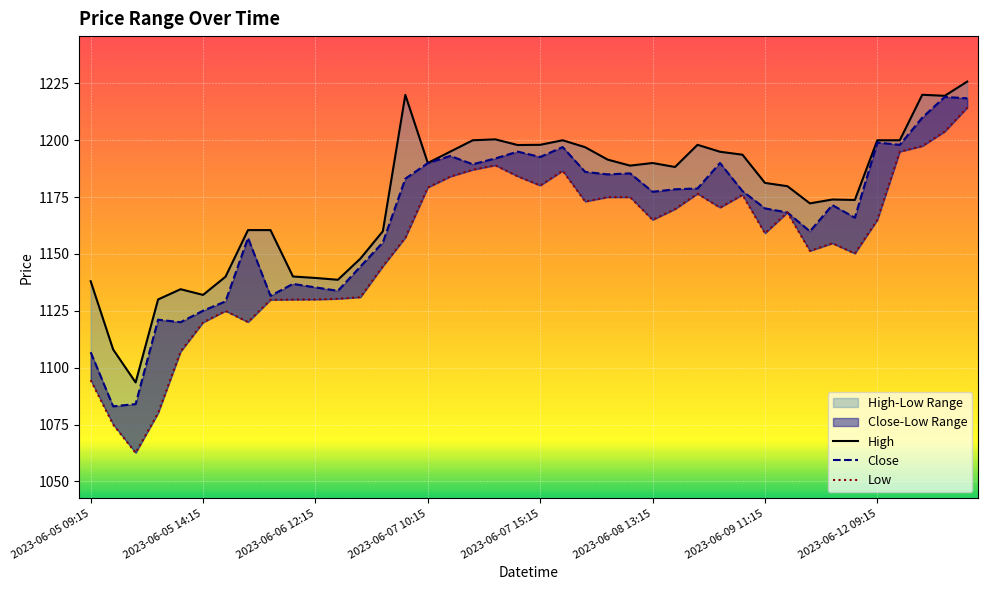

Reading left to right, extract all data points from this chart.

High: 1138.0	1108.0	1093.5	1130.0	1134.5	1132.0	1140.0	1160.5	1160.5	1140.1	1139.5	1138.7	1148.0	1160.0	1220.0	1190.0	1195.0	1200.0	1200.4	1197.9	1198.0	1200.0	1197.0	1191.5	1188.8	1190.0	1188.2	1198.0	1195.0	1193.7	1181.2	1179.8	1172.2	1174.0	1173.8	1200.0	1200.0	1220.0	1219.5	1225.8
Close: 1106.8	1083.0	1084.0	1121.1	1120.0	1125.0	1129.2	1157.0	1131.6	1136.8	1135.3	1133.8	1144.5	1155.0	1183.1	1190.0	1193.1	1189.5	1192.0	1195.0	1192.7	1197.0	1186.1	1185.0	1185.5	1177.3	1178.5	1178.8	1190.0	1177.7	1170.0	1168.2	1160.0	1171.5	1166.0	1199.0	1198.0	1210.0	1219.0	1218.5
Low: 1094.5	1075.0	1062.5	1080.0	1107.0	1119.9	1125.0	1120.0	1129.8	1130.0	1130.0	1130.3	1131.0	1144.6	1157.2	1179.2	1184.0	1187.0	1189.0	1184.2	1180.1	1186.6	1173.0	1175.0	1175.0	1165.0	1169.8	1176.5	1170.4	1176.0	1159.1	1168.2	1151.3	1154.7	1150.2	1165.0	1195.0	1197.5	1203.8	1214.3